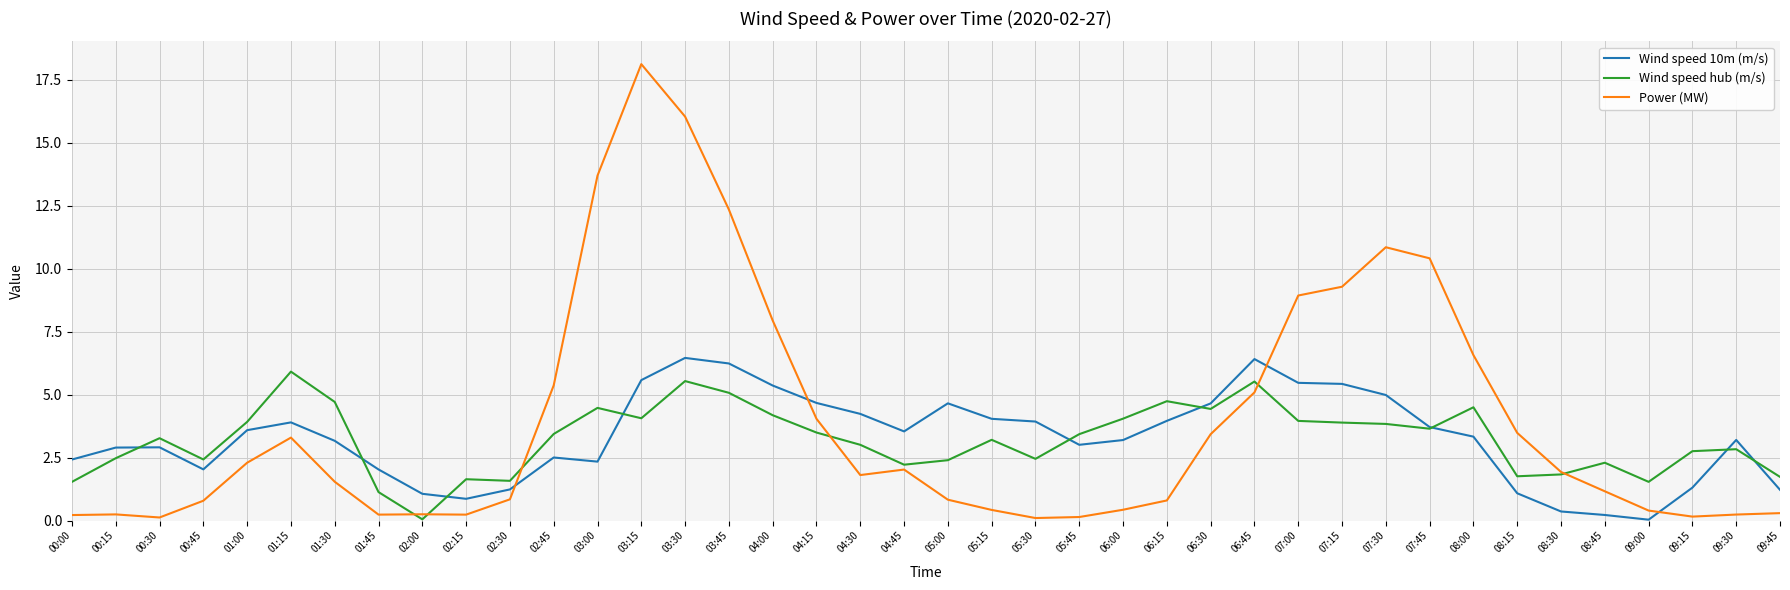

What is the total value across all series at 09:45?

3.3